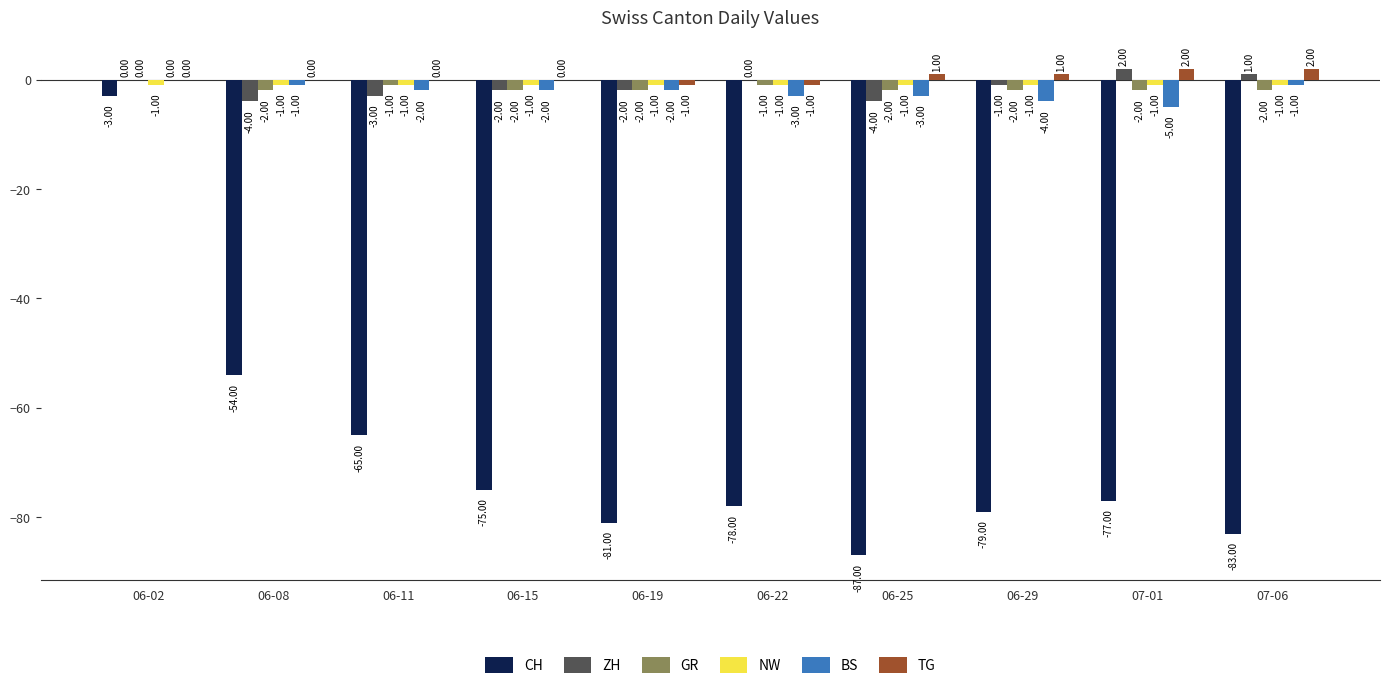

Are the bars grouped side by side (vs. stacked)?

Yes